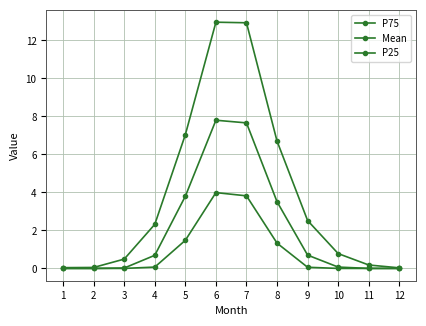

How many lines are shown in the chart?

3